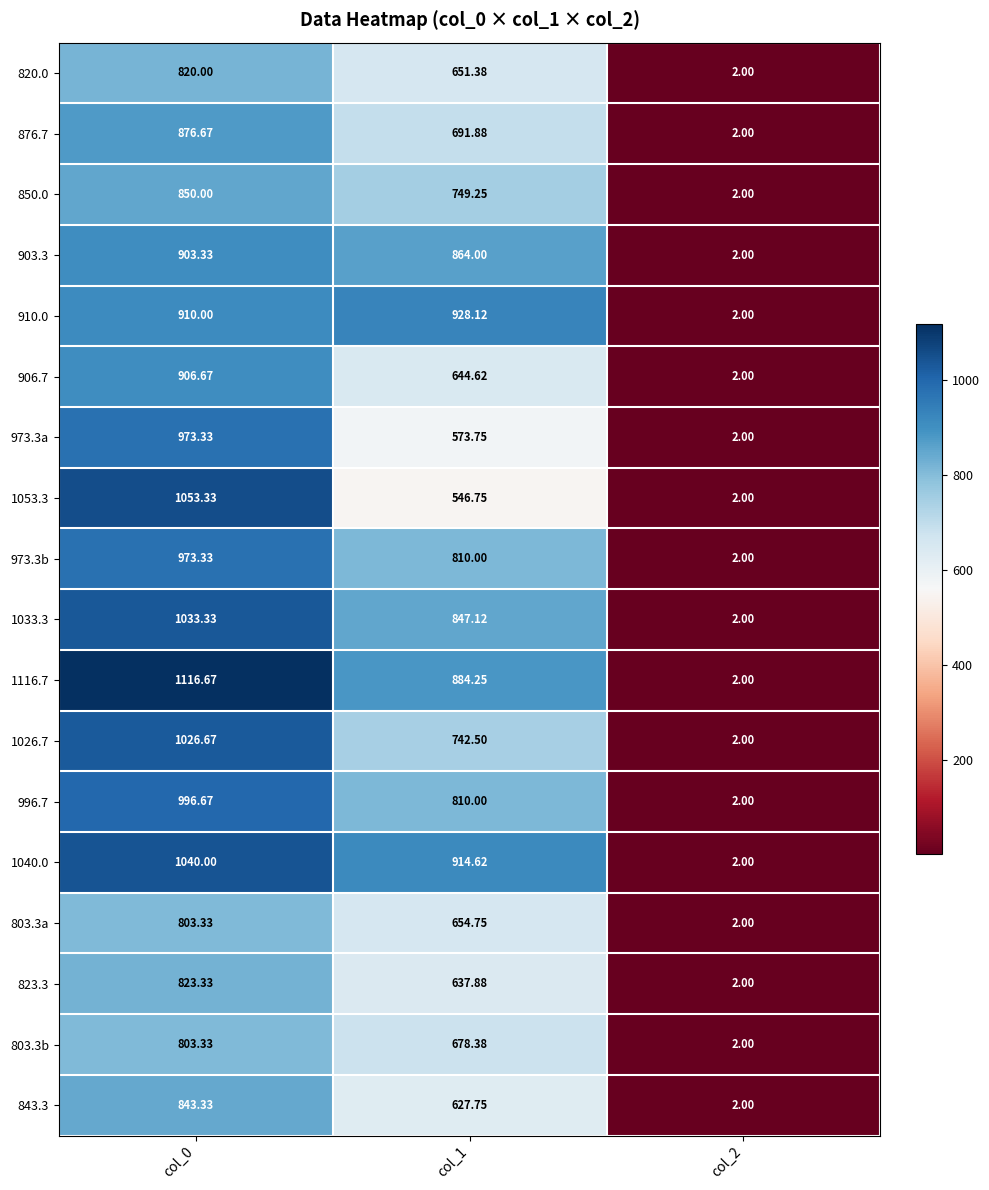

At which category is the sum across all series the highest?

col_0